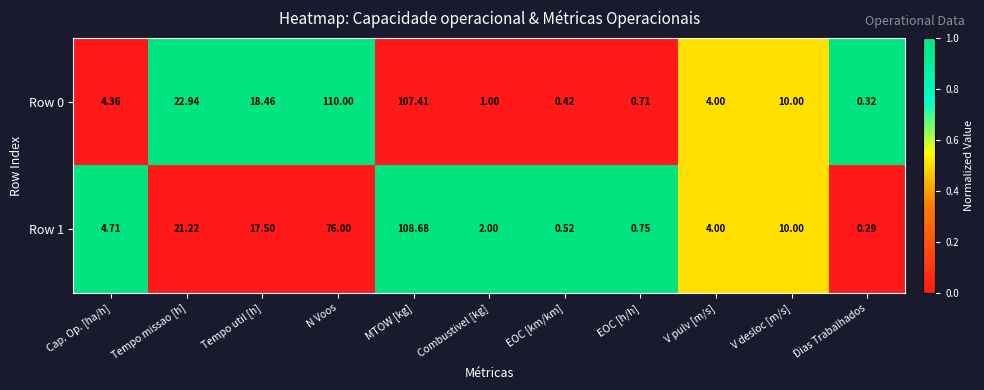

At which category does the chart reach its minimum across all series?

Dias Trabalhados